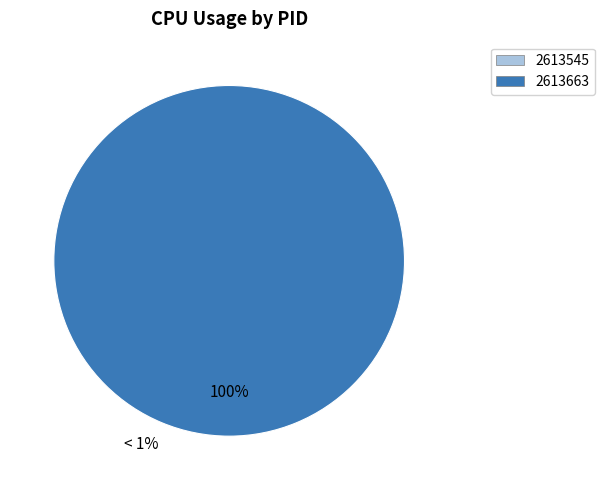

True or false: 2613663 accounts for 99% of the total.

False